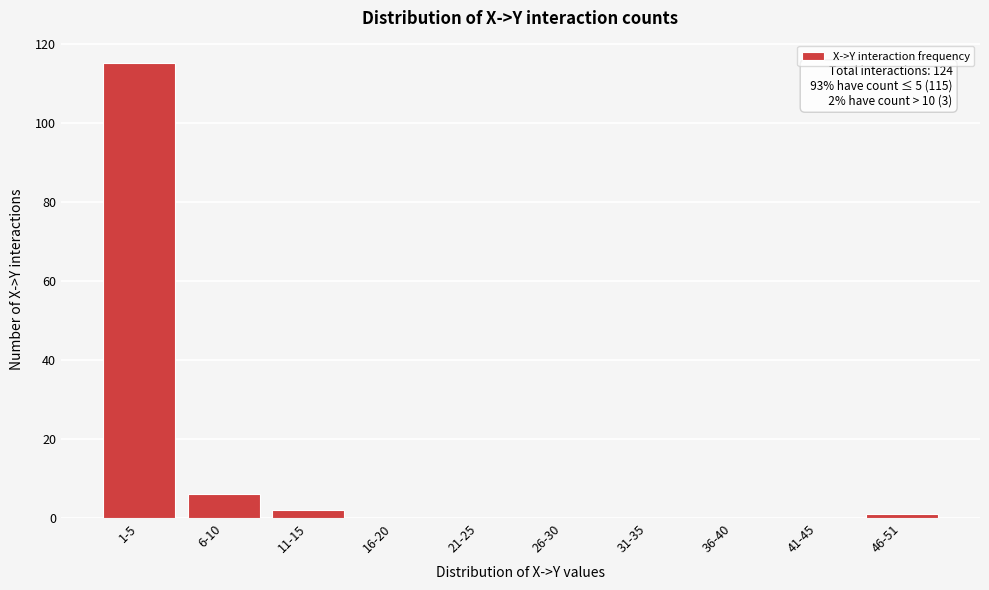

Reading right to left, transcribe all the data shown in this chart.

46-51=1	41-45=0	36-40=0	31-35=0	26-30=0	21-25=0	16-20=0	11-15=2	6-10=6	1-5=115